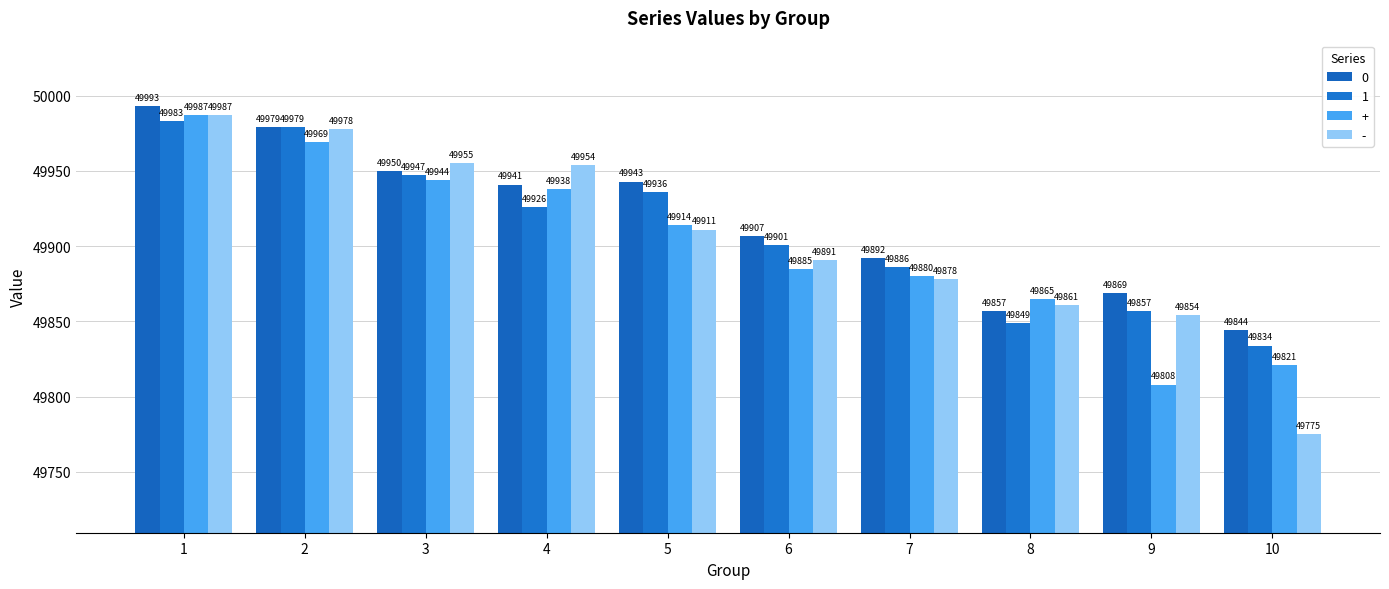

List the series in order of their peak value, lowest first.

1, +, -, 0